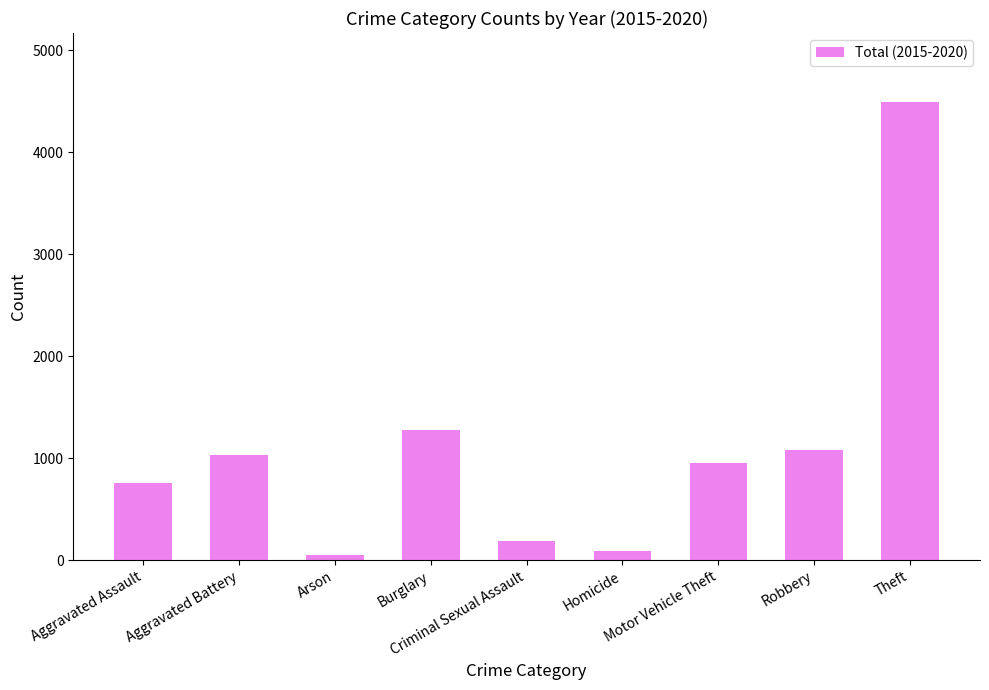

Rank the categories by value from lowest to highest.

Arson, Homicide, Criminal Sexual Assault, Aggravated Assault, Motor Vehicle Theft, Aggravated Battery, Robbery, Burglary, Theft